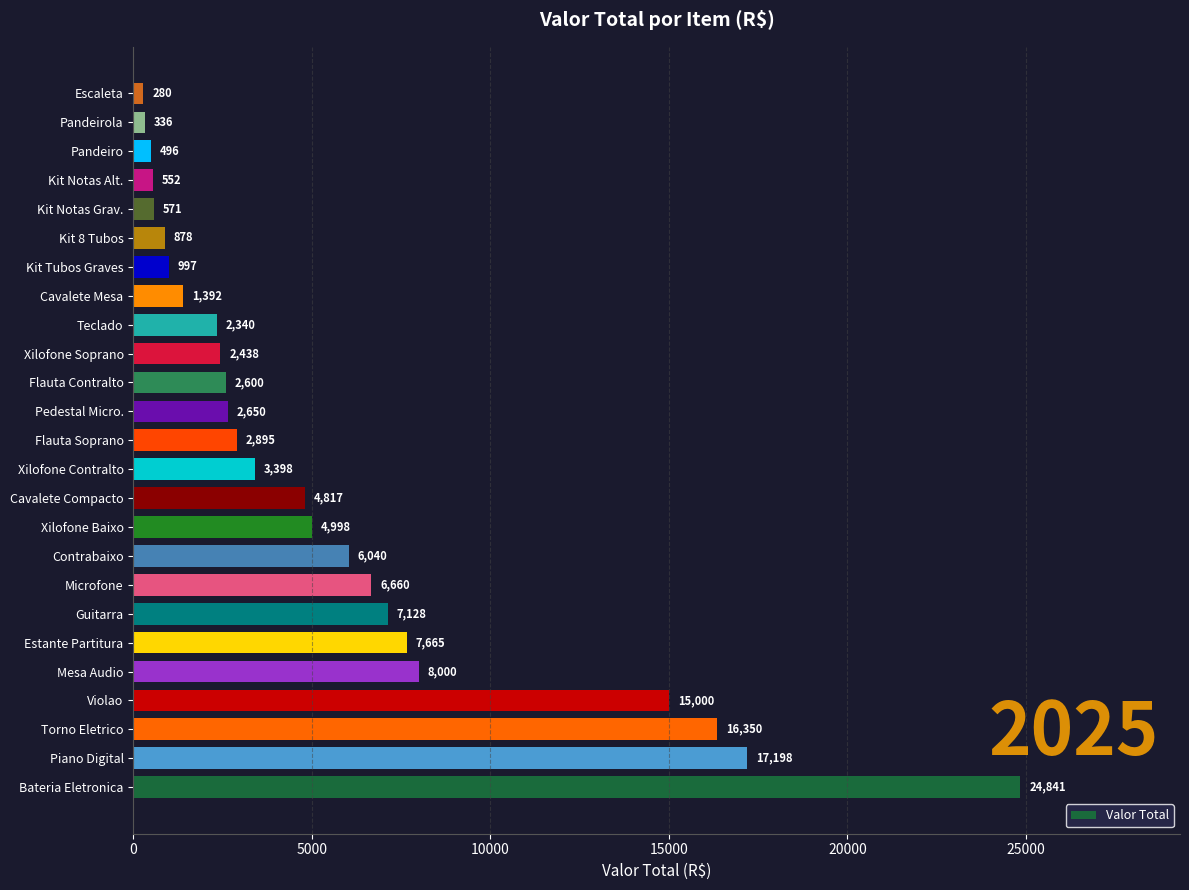

What is the difference between the second highest and minimum values?

16918.0